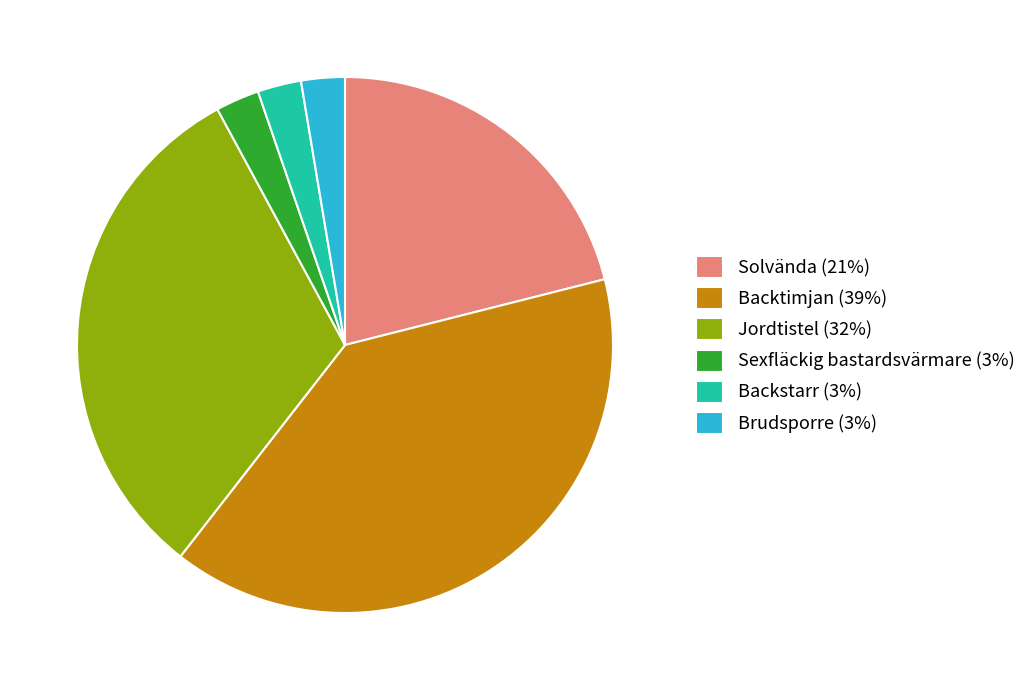

Which slice is the largest?

Backtimjan